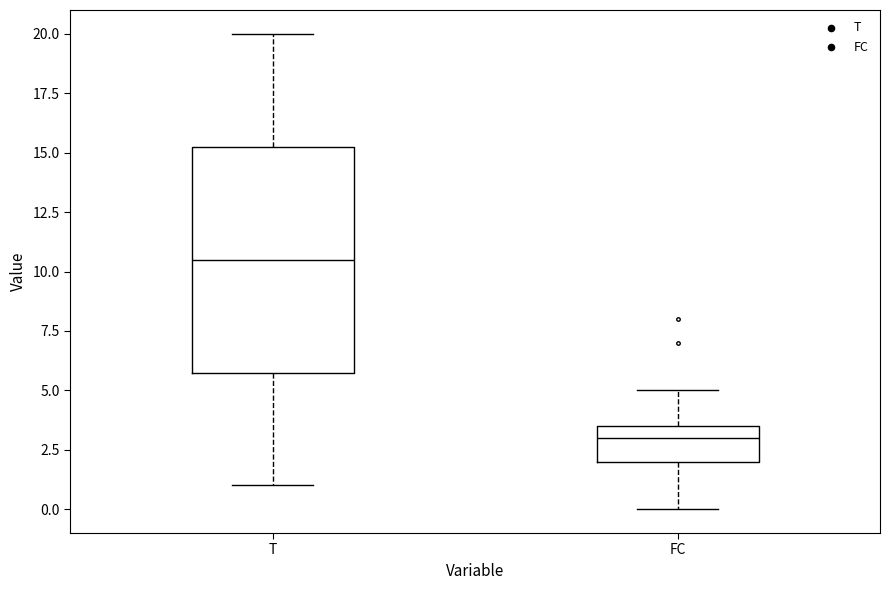

Which box is the tallest, from its lower edge to its upper edge?

T